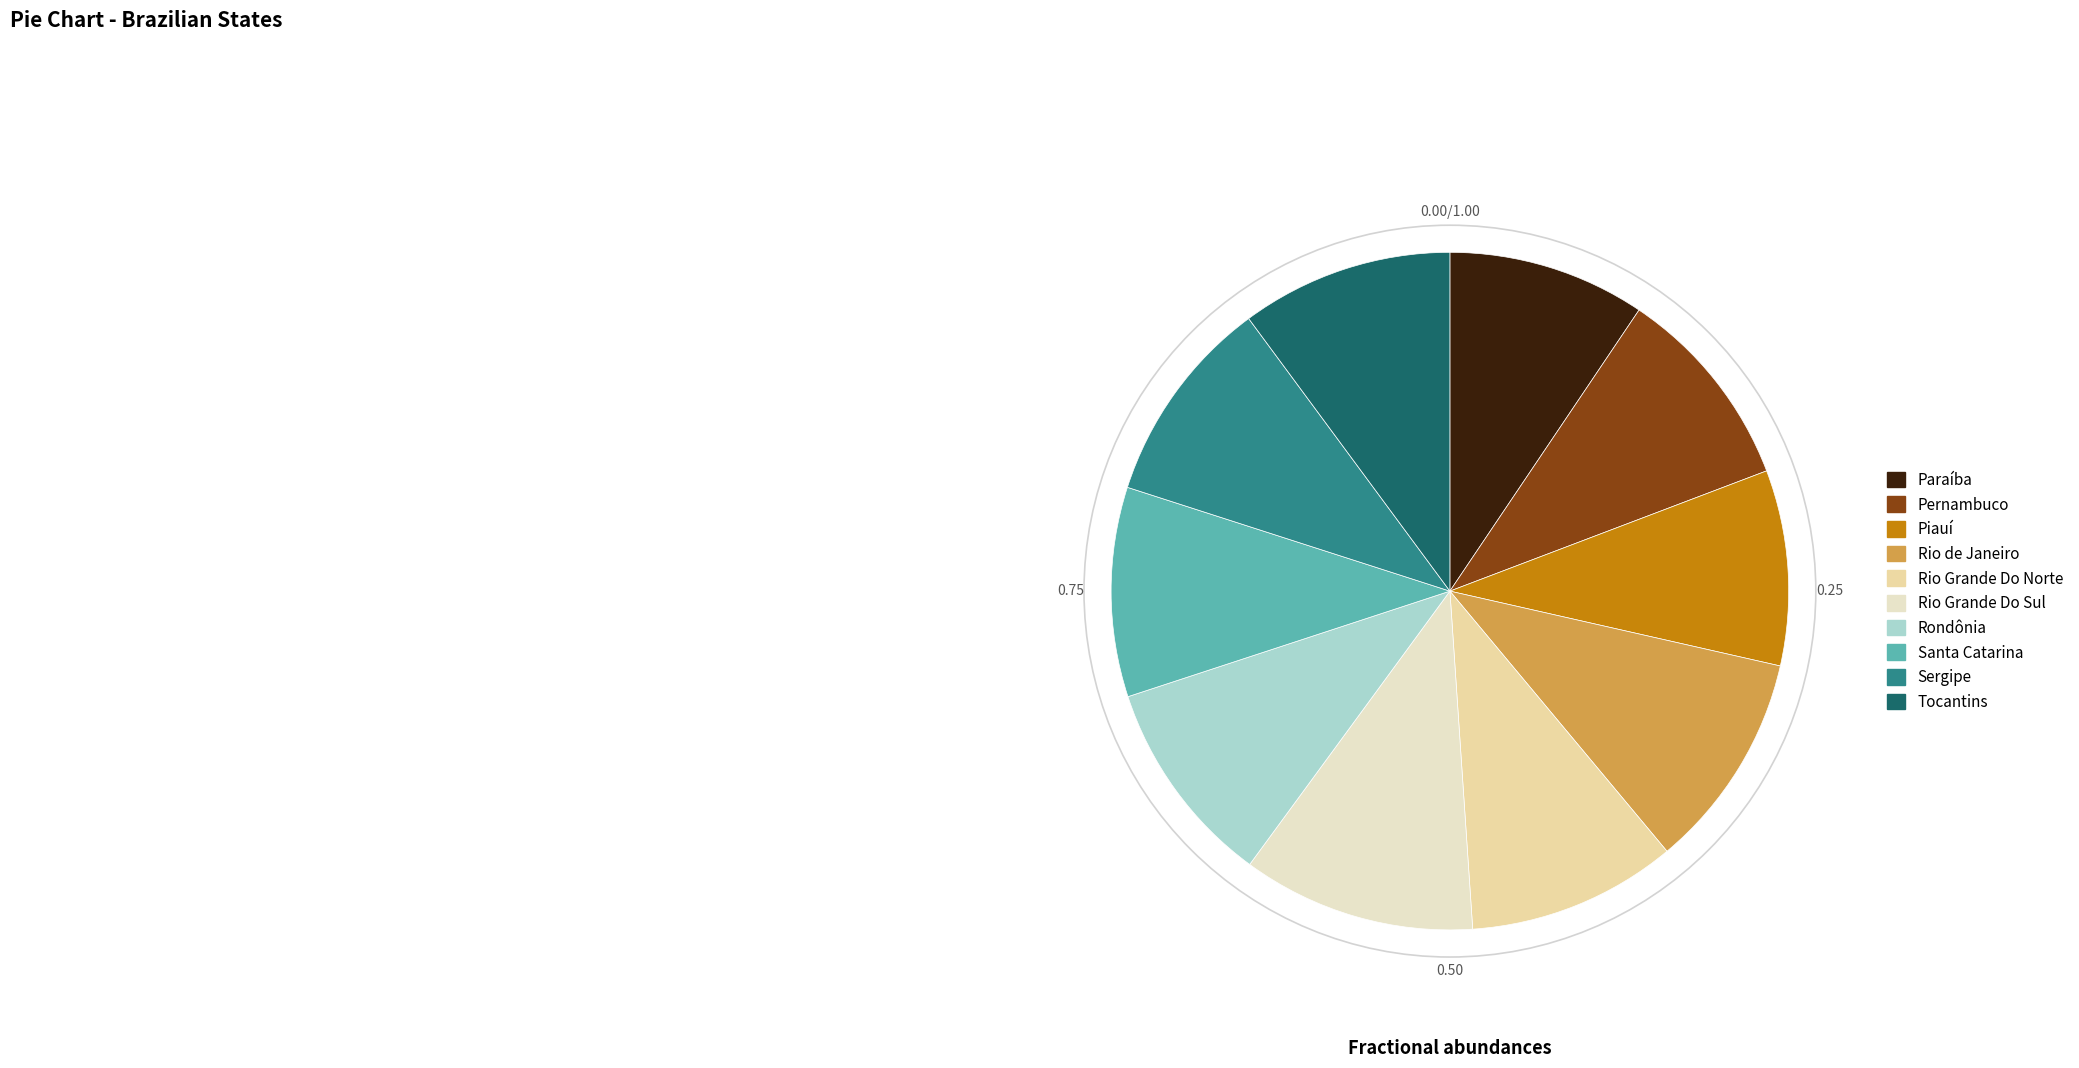

True or false: Rondônia accounts for 10% of the total.

True